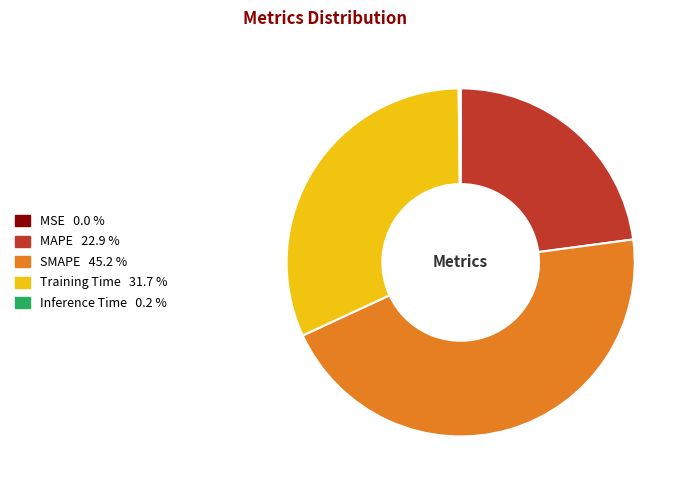

Which has a higher value, MAPE or SMAPE?

SMAPE